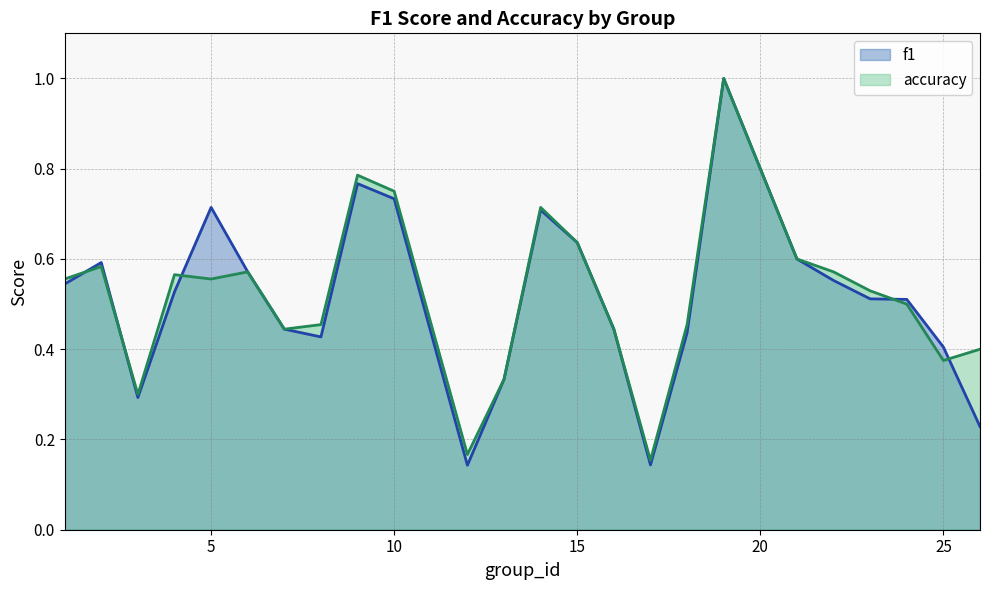

Between 3 and 15, which is larger?

15